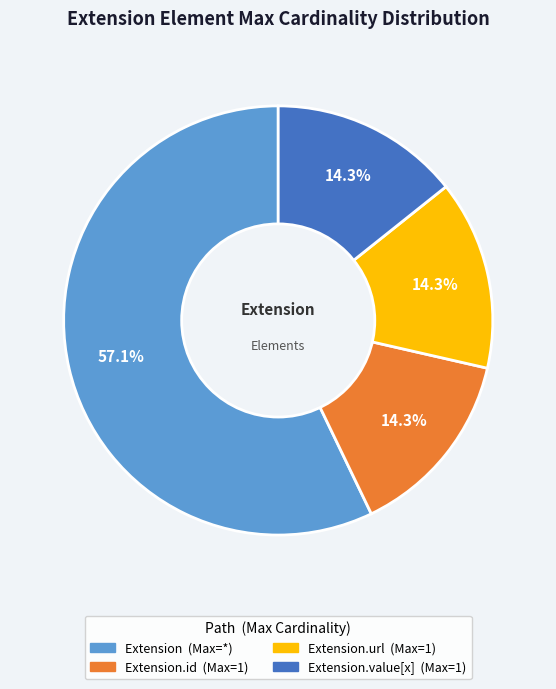

Count the number of slices in the pie.

4